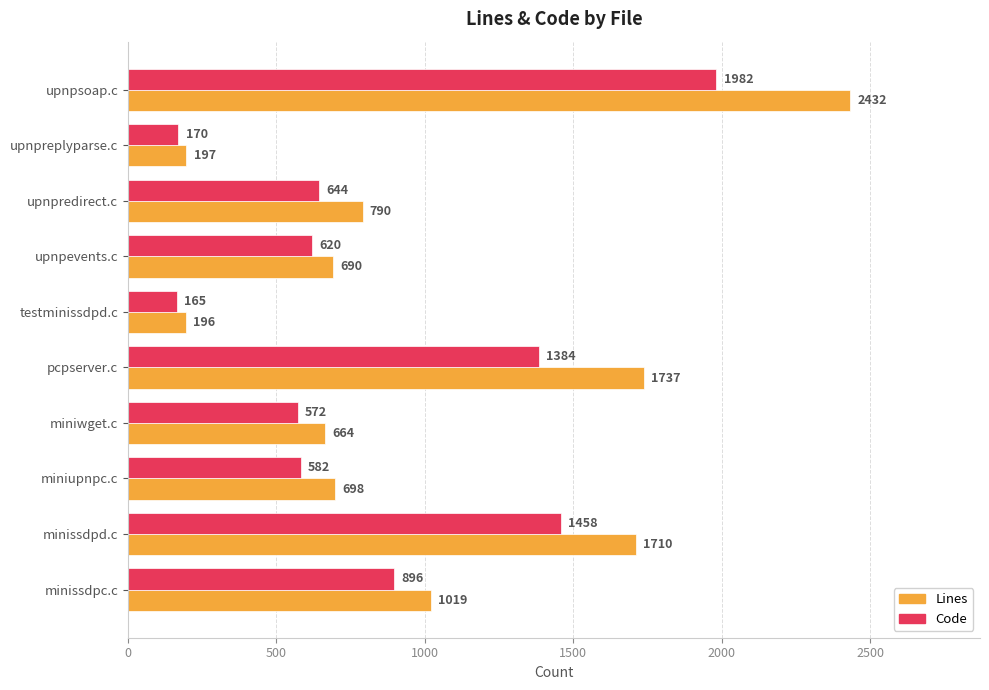

Which series has the largest range (max minus min)?

Lines